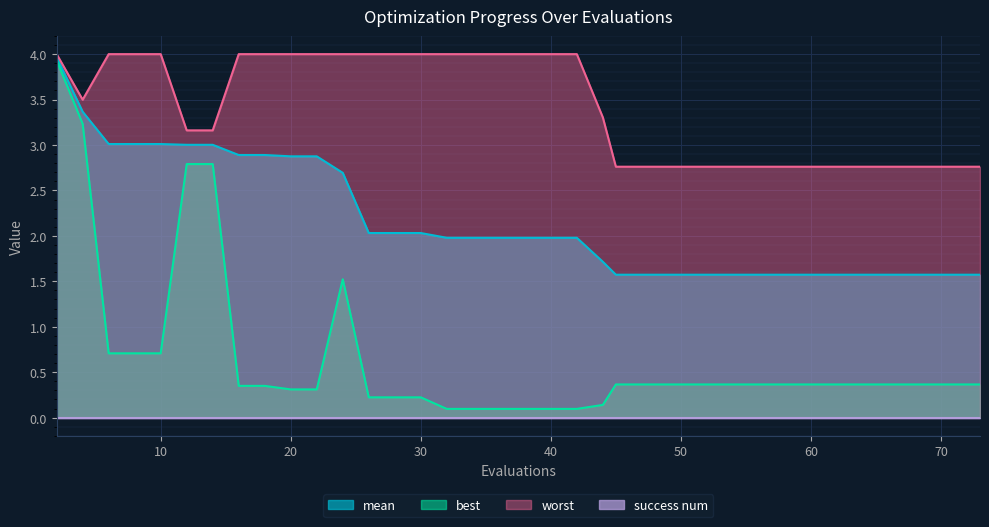

How many lines are shown in the chart?

4